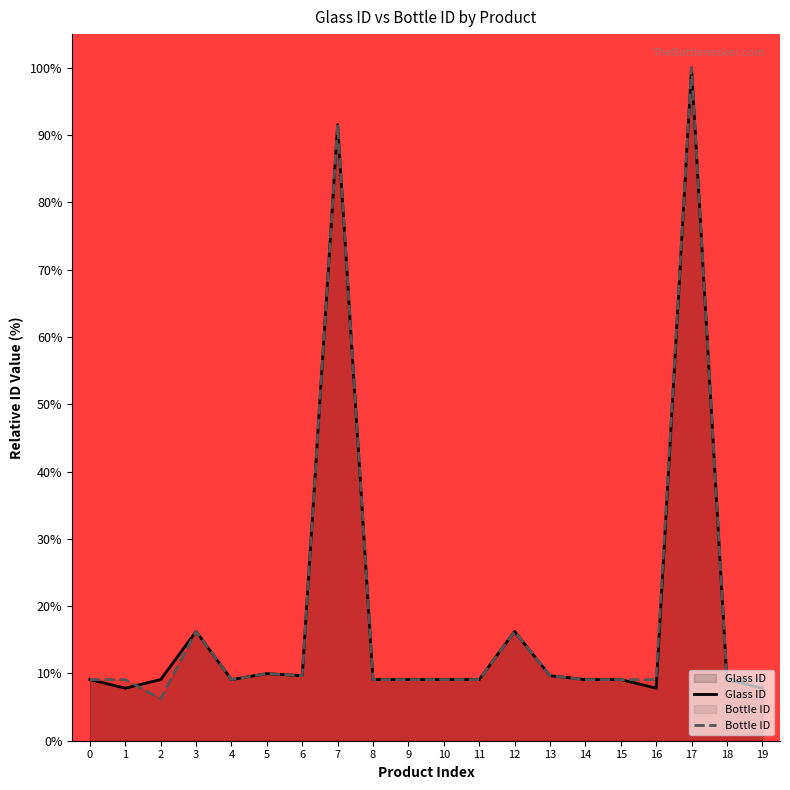

What is the sum of the Bottle ID values at 2 and 6?

15.9